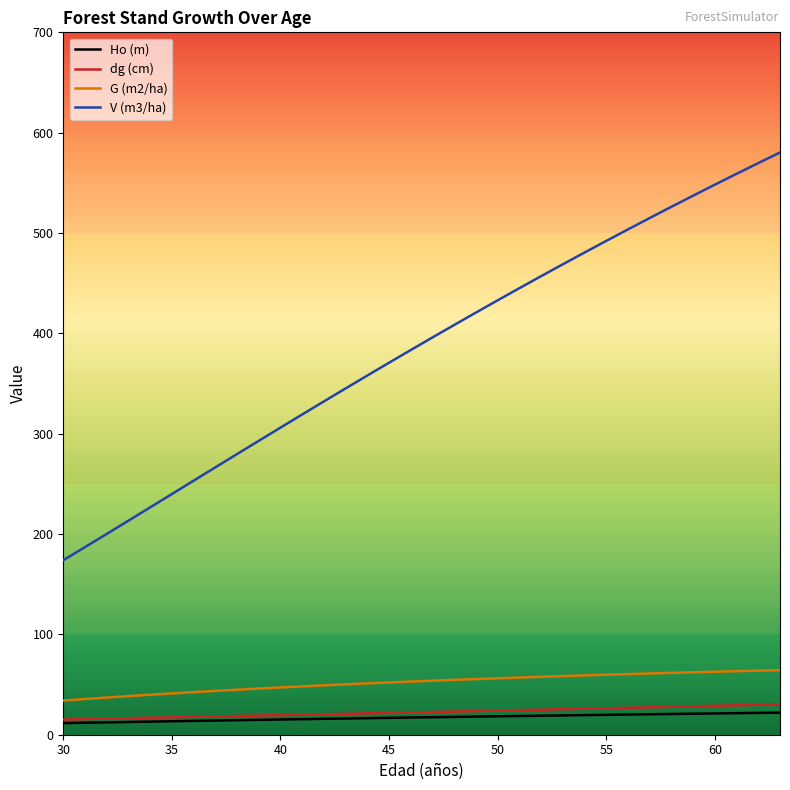

What is the highest value of the dg (cm) series?

30.3